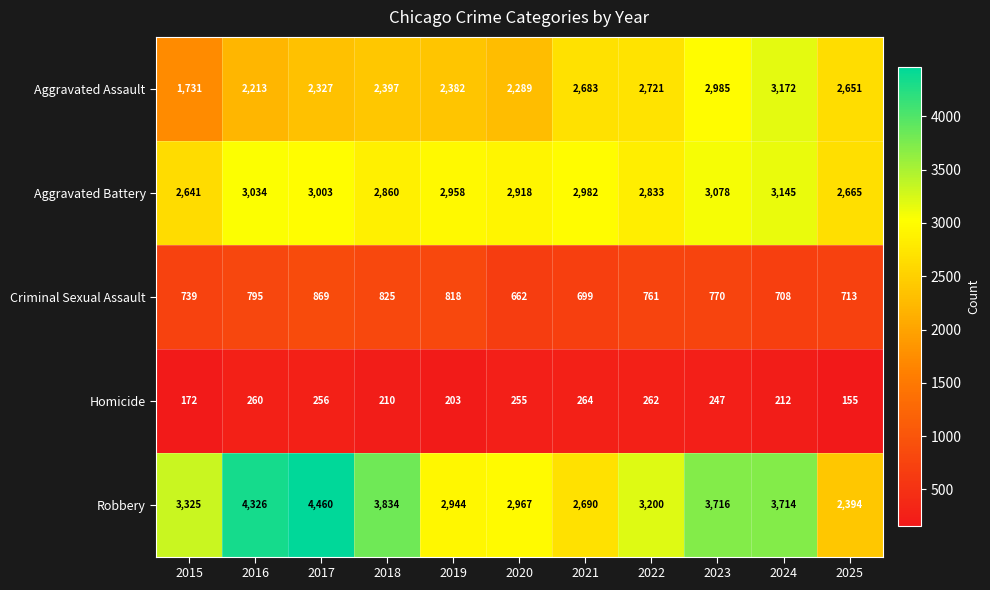

What is the spread (max minus min) of values at 2021?

2718